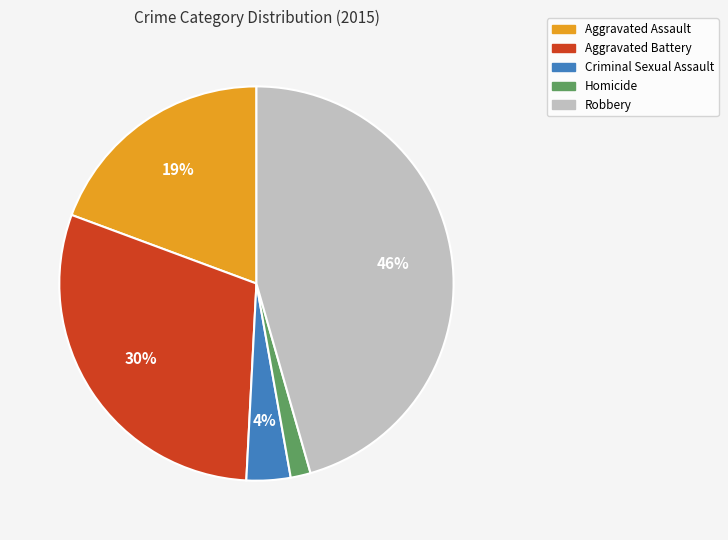

Is Homicide the majority of the pie?

No